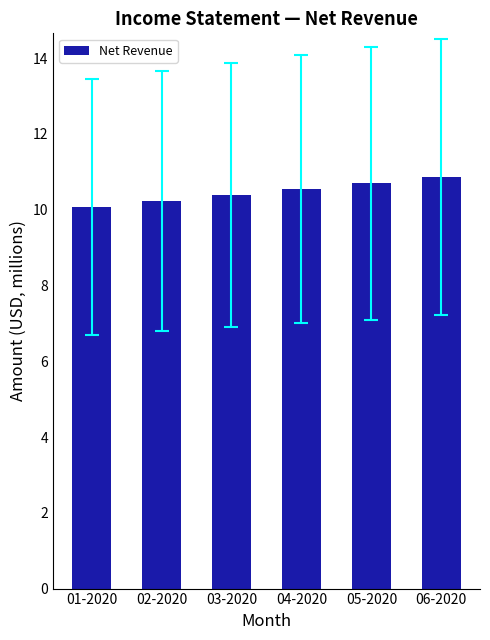

What is the sum of all values?

62.8